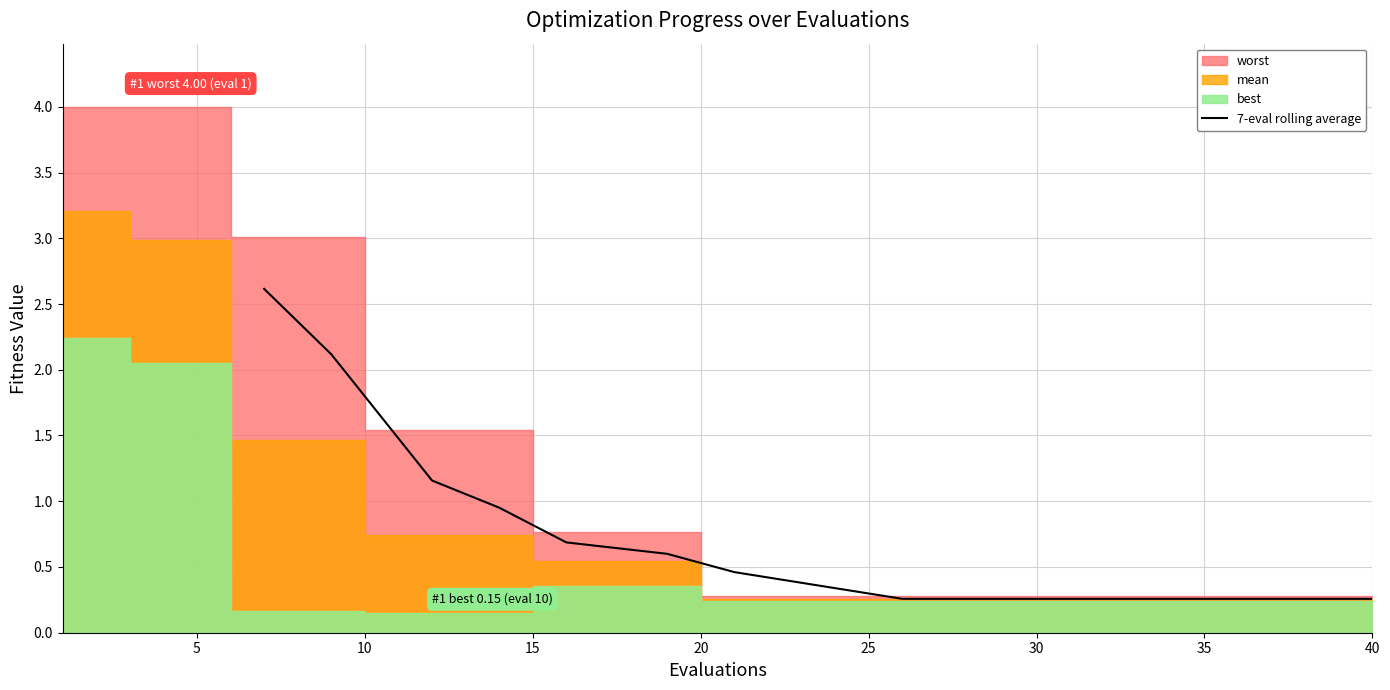

What is the difference between the maximum and minimum values?

2.4